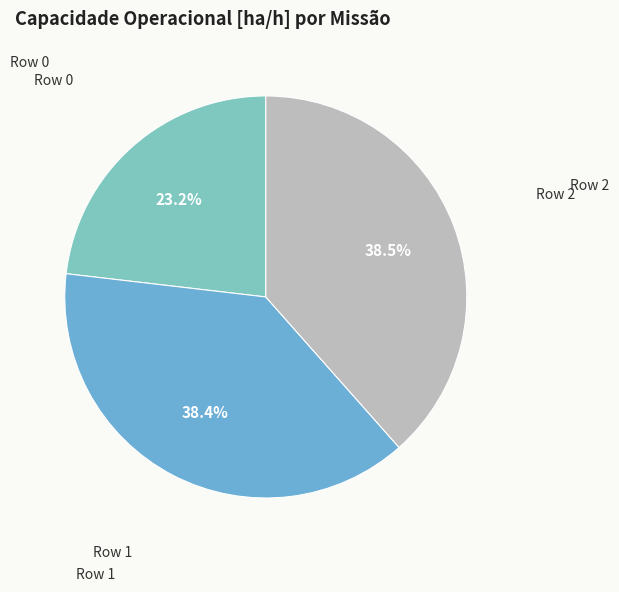

How many segments does this pie chart have?

3